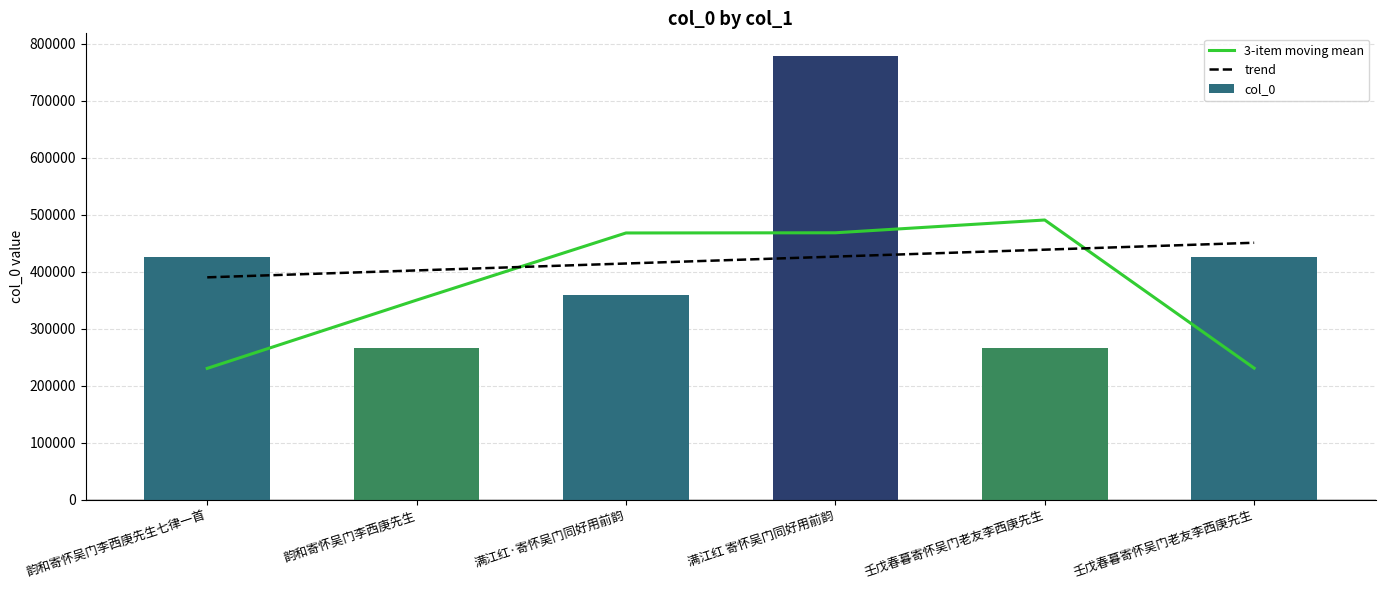

Reading left to right, extract all data points from this chart.

3-item moving mean: 230680.7	350358.0	468039.0	468360.3	490774.7	231102.0
trend: 390253.6	402378.7	414503.8	426628.9	438754.0	450879.0
col_0: 425975.0	266067.0	359032.0	779018.0	267031.0	426275.0